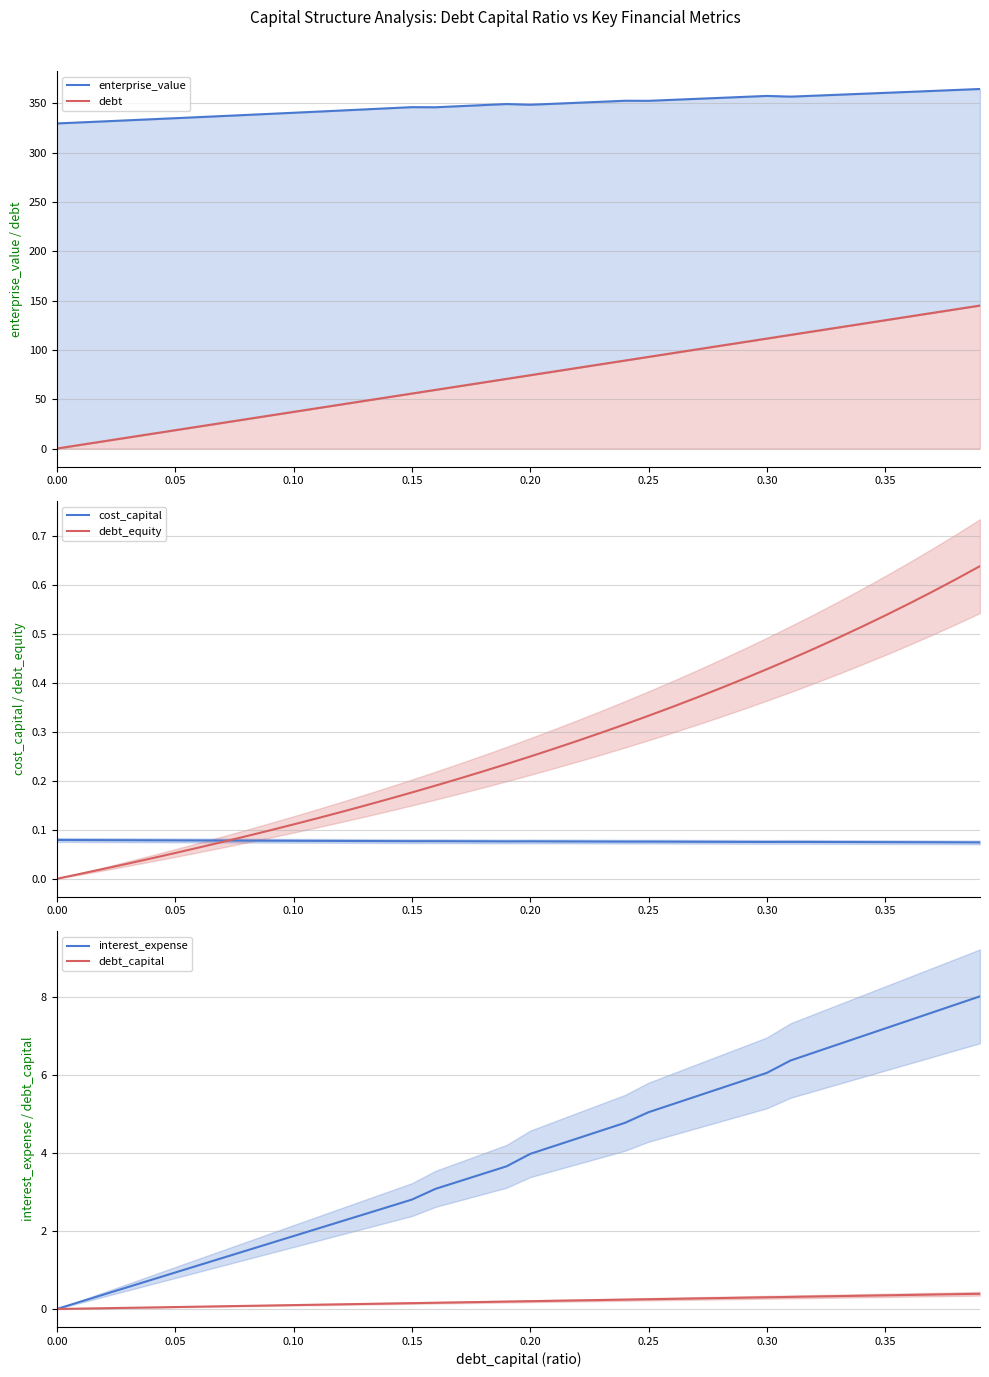

What is the highest value of the interest_expense series?

8.0